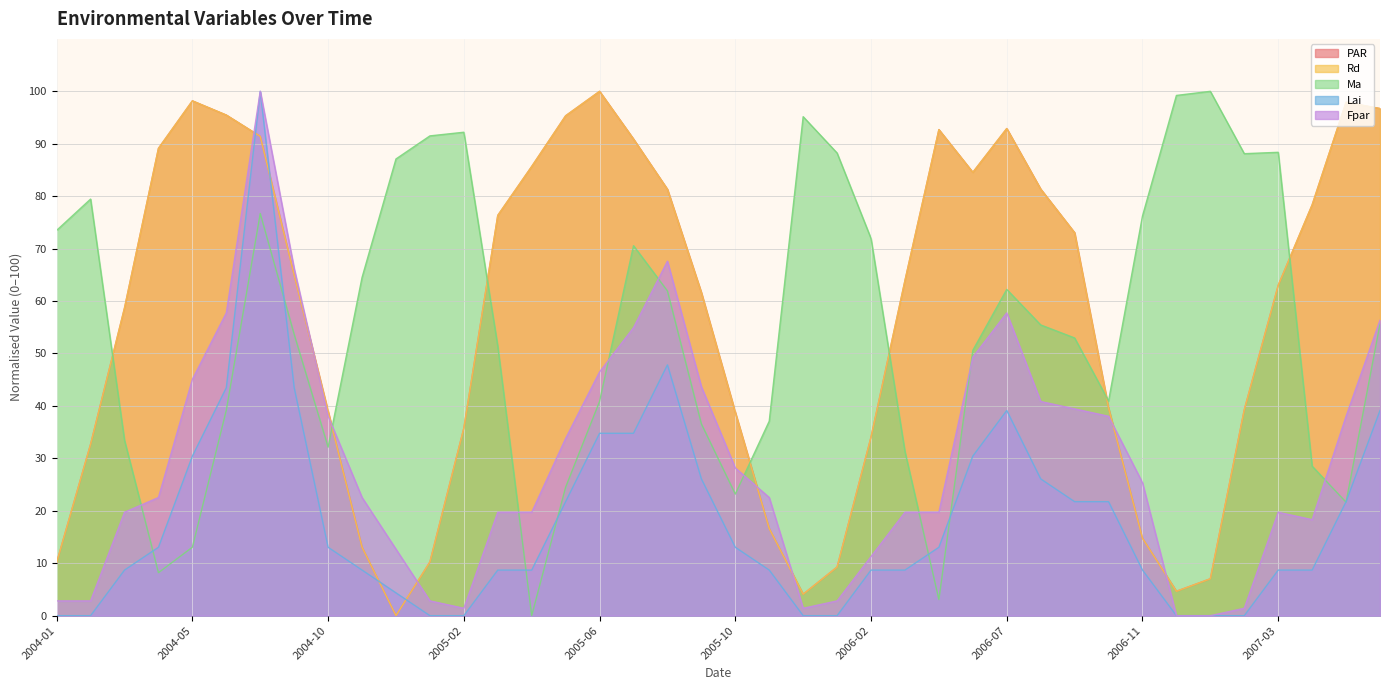

What is the spread (max minus min) of values at 2007-07?

57.6